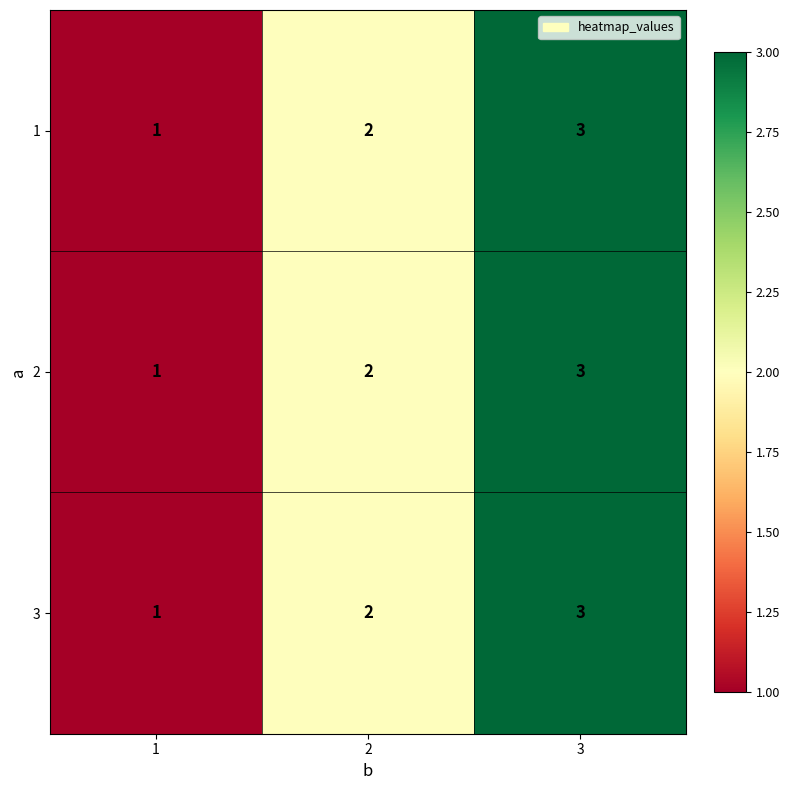

How many 2 values are between 1 and 3?

3